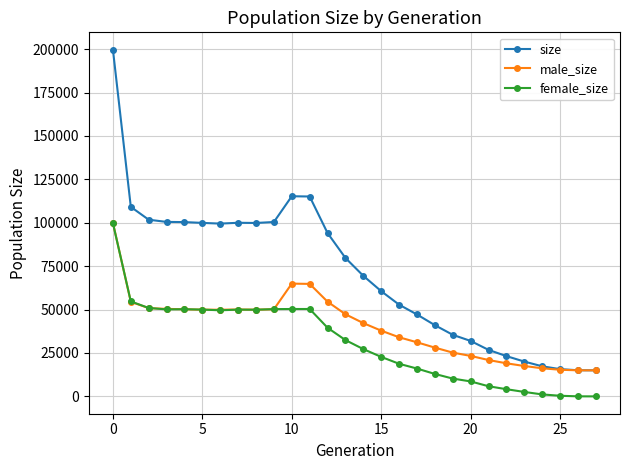

What is the minimum value for male_size?

15000